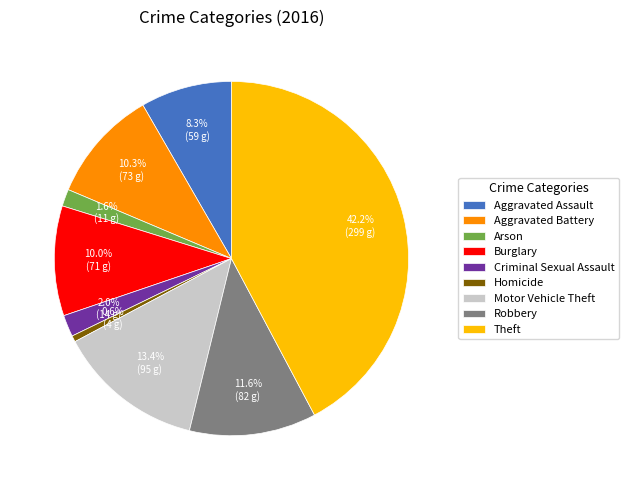

To the nearest percent, what is the average slice percentage?

11%